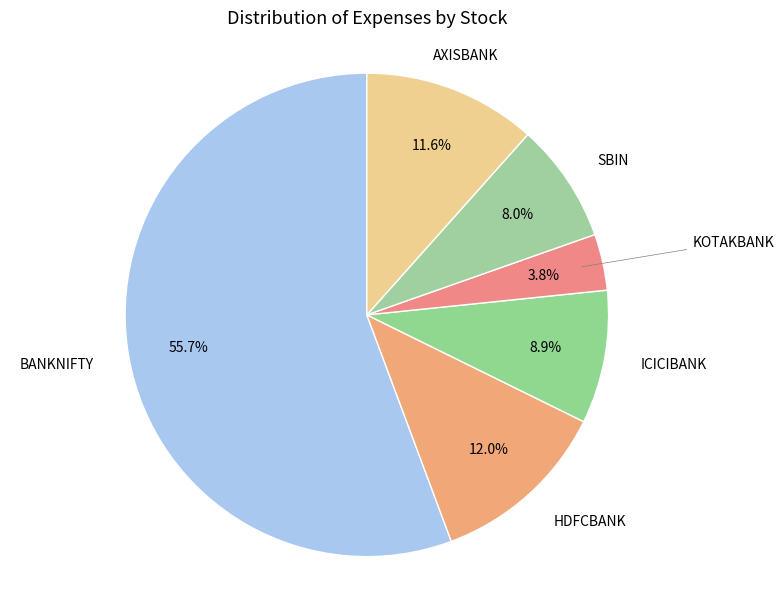

How many segments does this pie chart have?

6